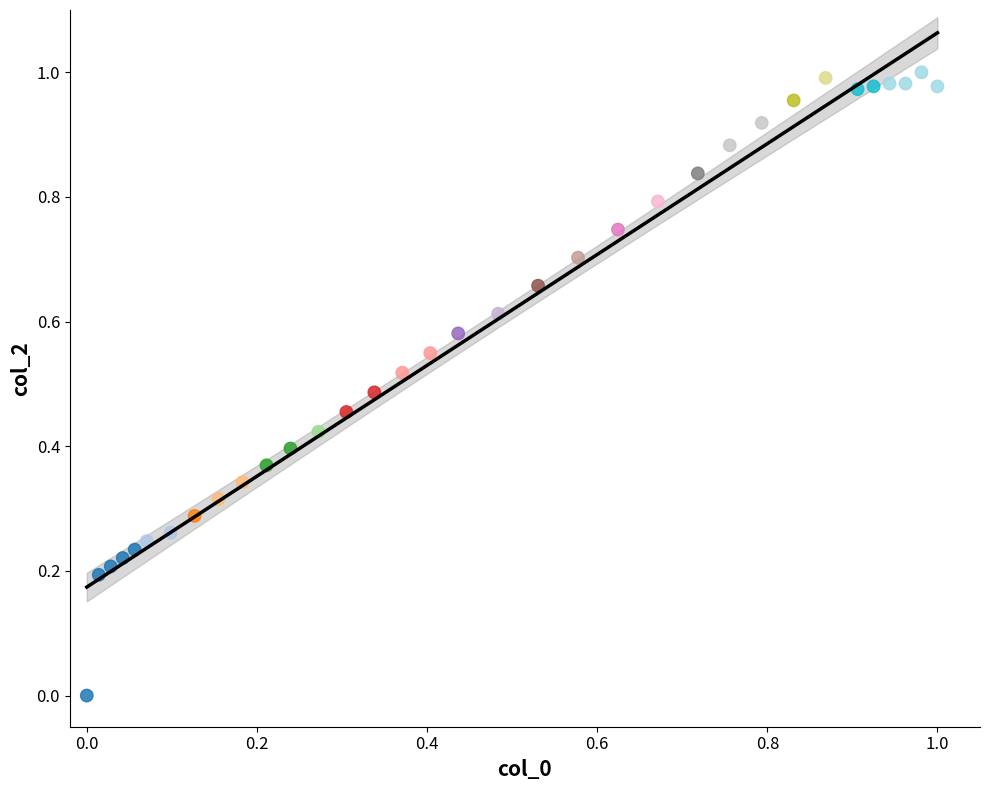

How many data points are displayed?

34